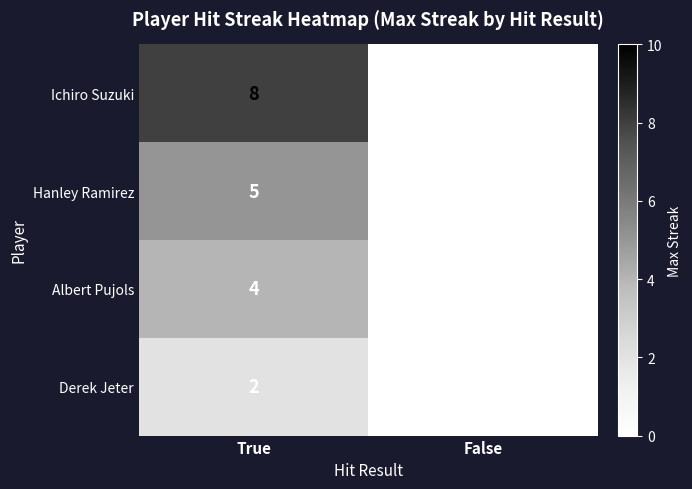

True or false: Derek Jeter has a value of 2 at True.

True